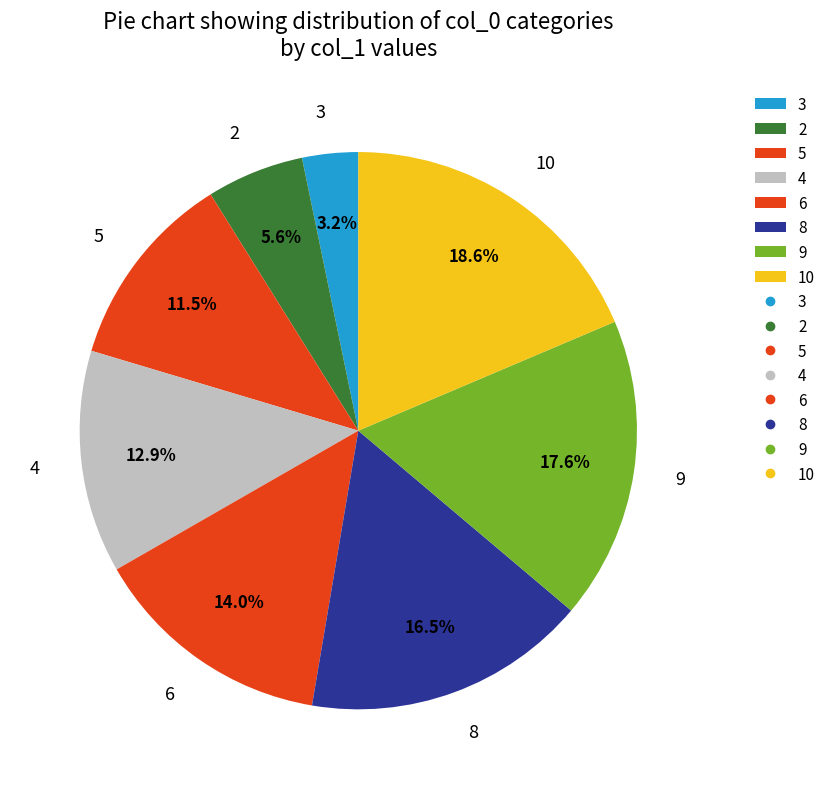

Is there a majority slice in this chart?

No